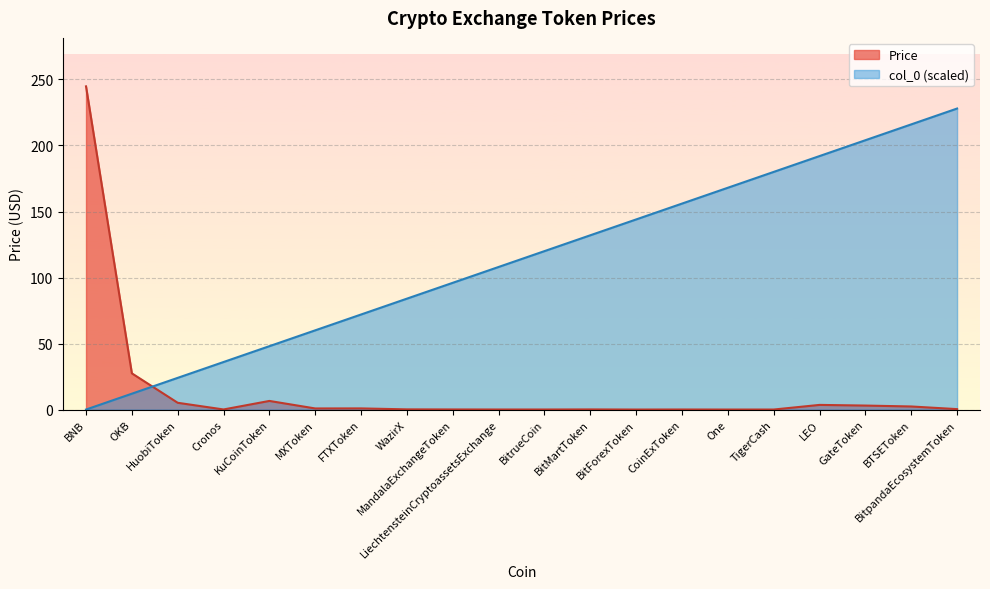

What is the difference between the second highest and minimum values in the col_0 series?

216.0